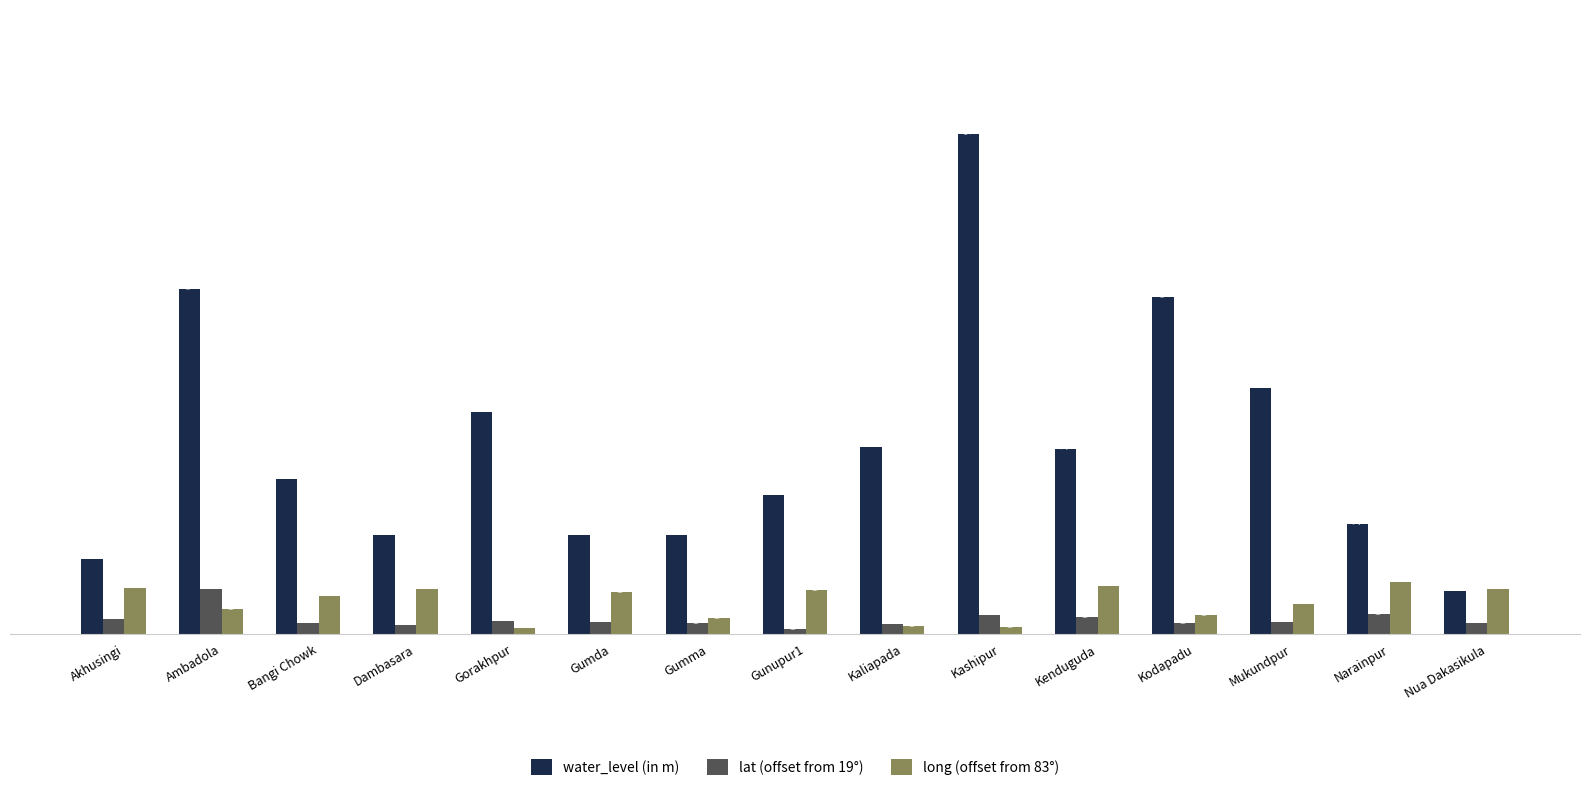

What is the difference between the highest and lowest values at Gumma?

1.7